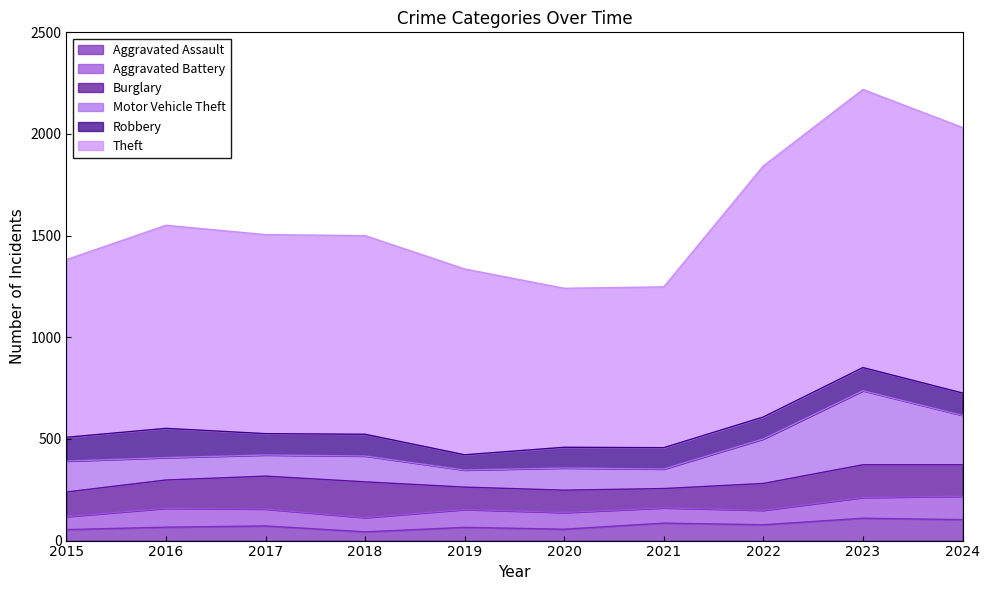

True or false: Theft and Aggravated Assault cross at least once.

False